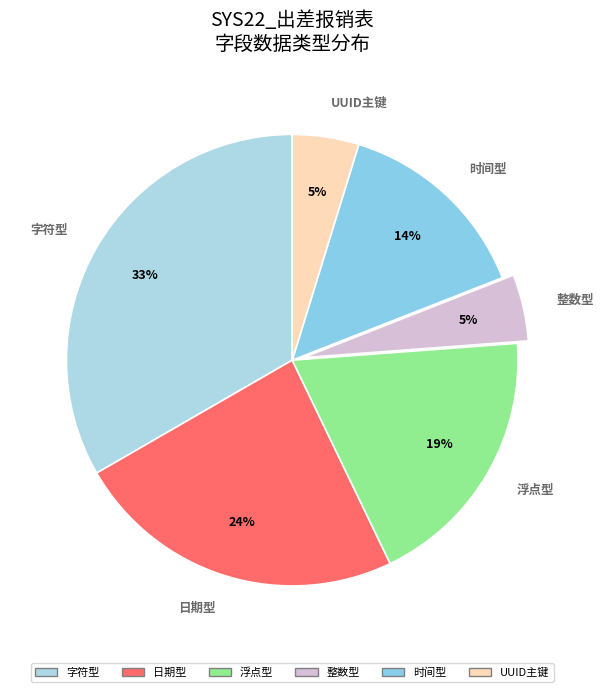

Does 日期型 account for over 50% of the chart?

No